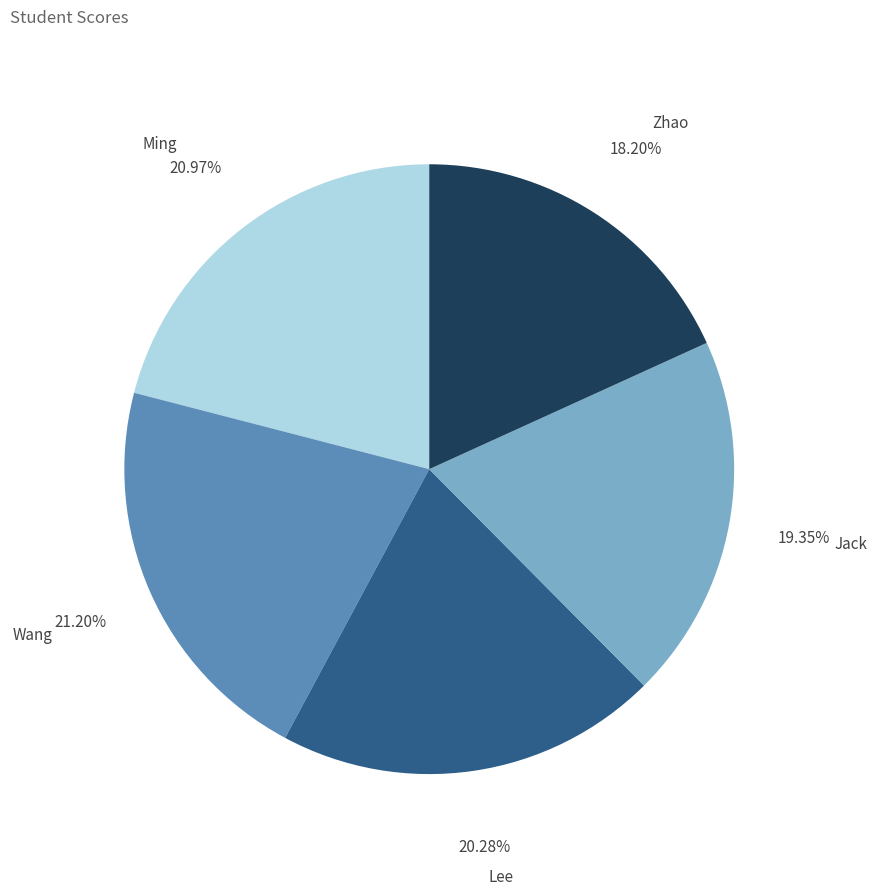

Is there any slice that represents more than half of the pie?

No